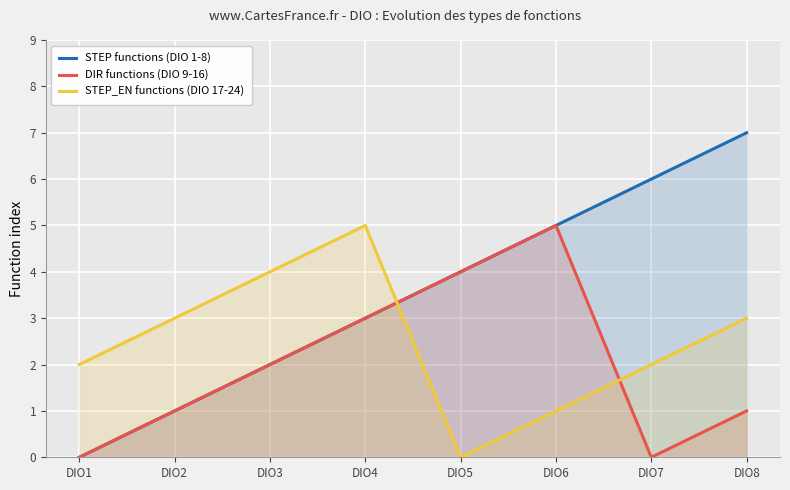

Where is the first local minimum for STEP_EN functions (DIO 17-24)?

DIO5